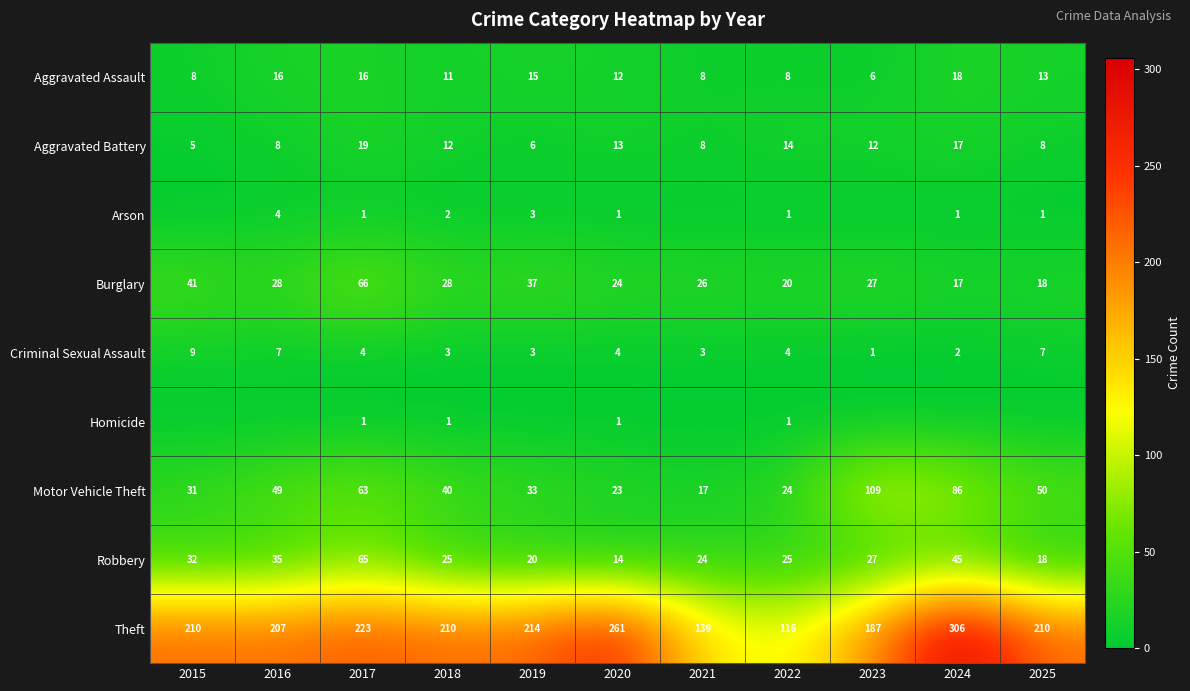

What is the difference between the highest and lowest values at 2016?

207